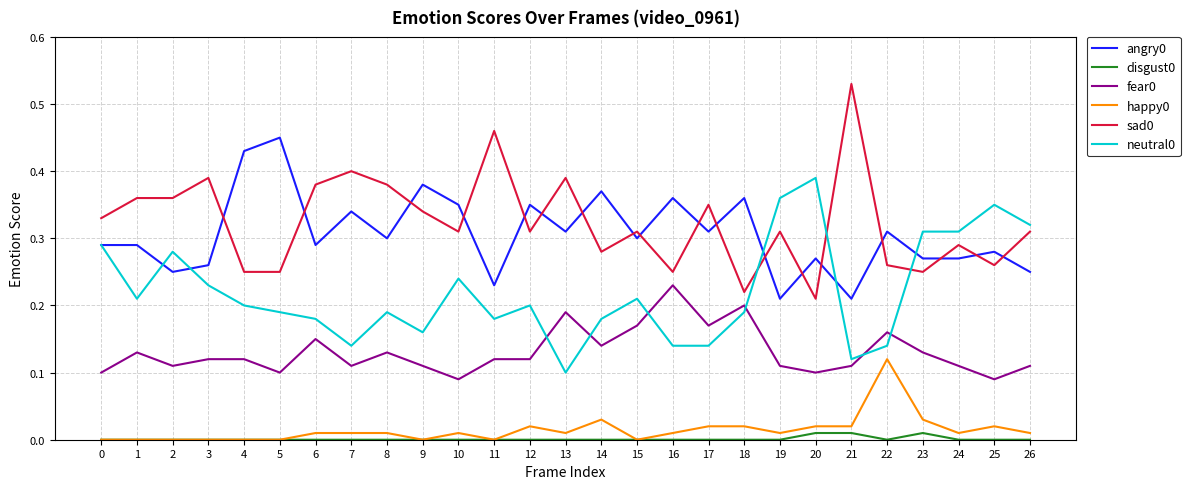

Which category has the highest value across all series?

21